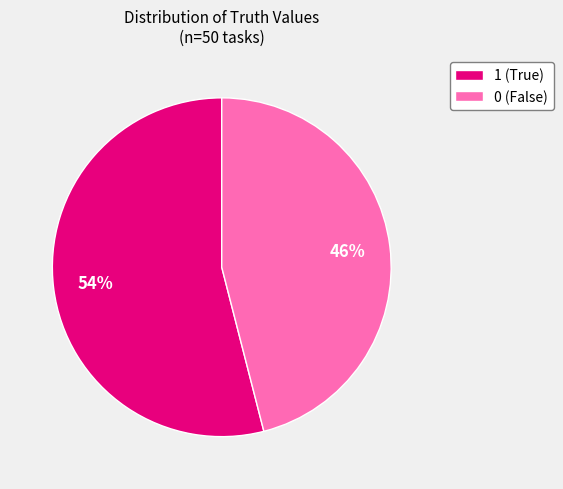

Rank the categories by value from lowest to highest.

0, 1